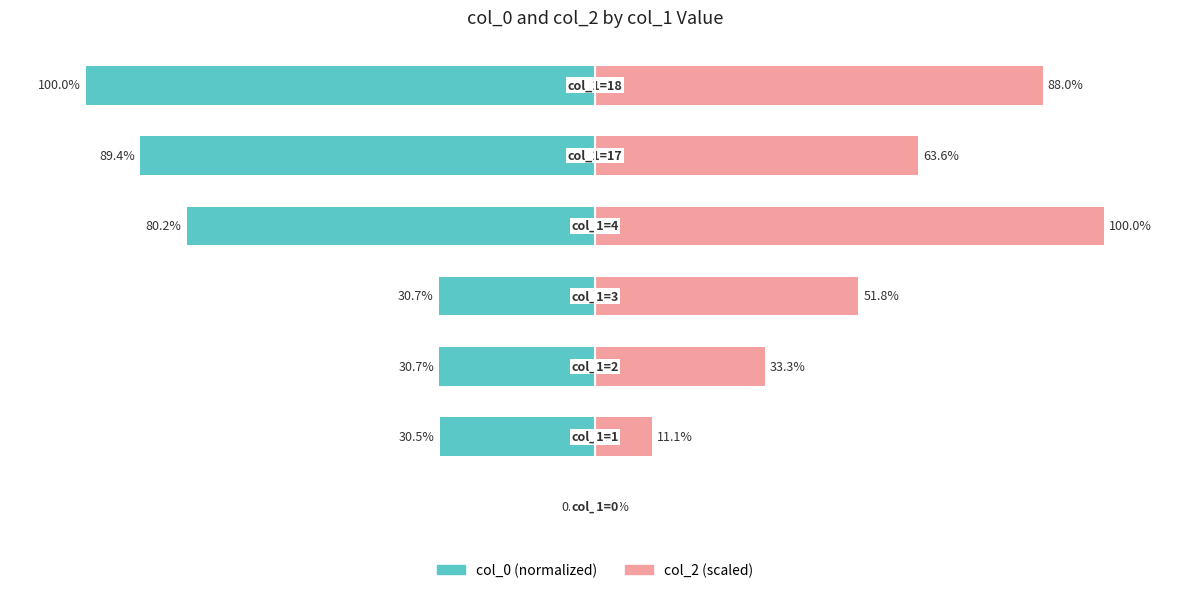

What is the sum of all col_2 (scaled) values?

347.8